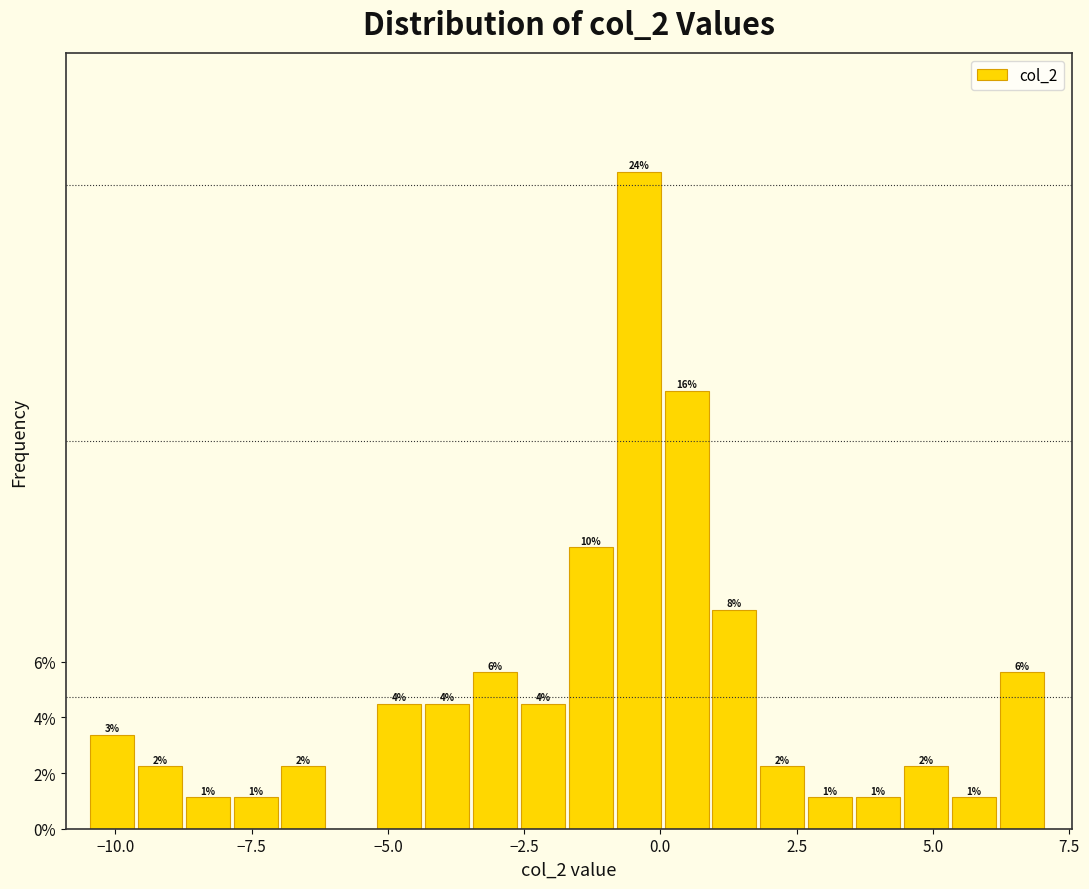

Around what value on the x-axis is the tallest bar? Give the approximate position of its centre, as read against the axis.

-0.5